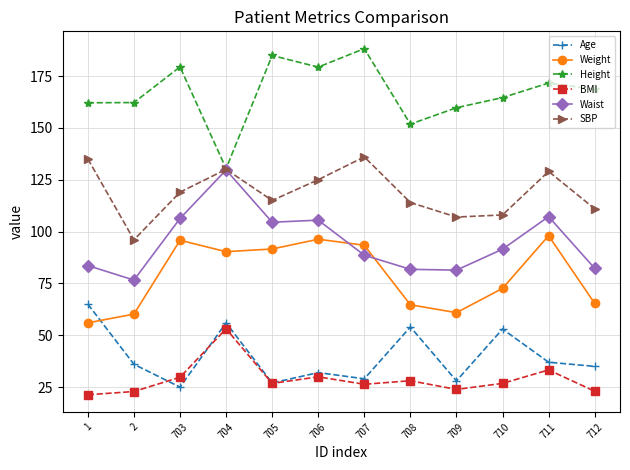

What is the highest value of the Waist series?

129.7